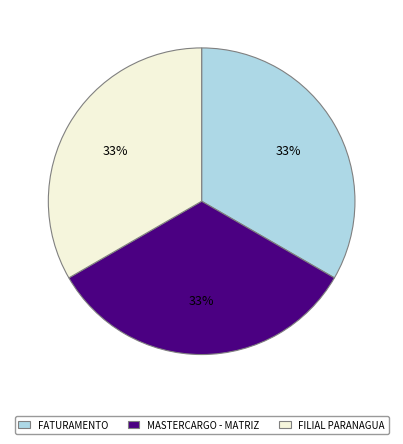

True or false: MASTERCARGO - MATRIZ accounts for 33% of the total.

True